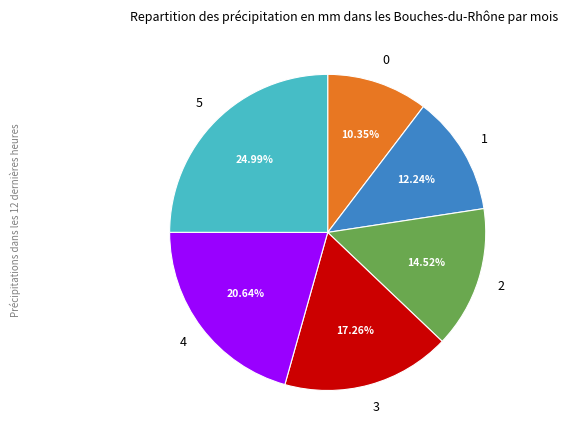

To the nearest percent, what is the difference between the 3 and 0 slice percentages?

7%